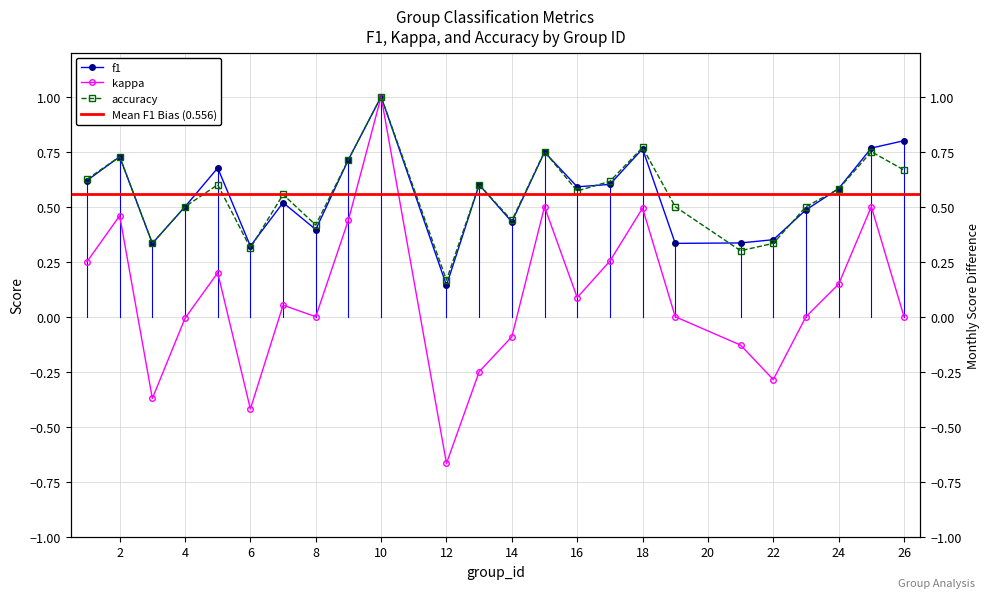

Which category has the lowest value across all series?

12